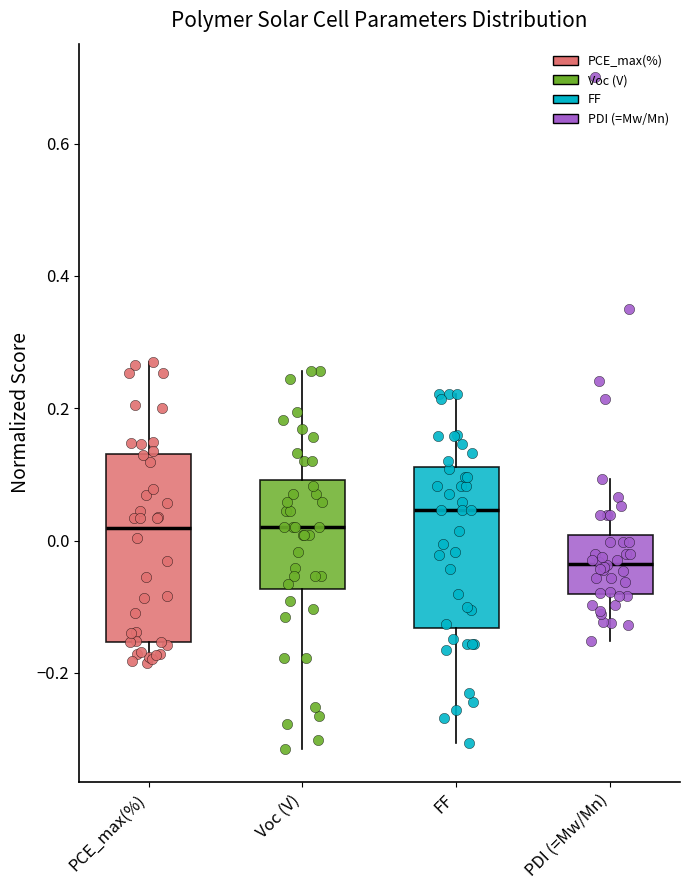

Which box's median line is the lowest?

PDI (=Mw/Mn)